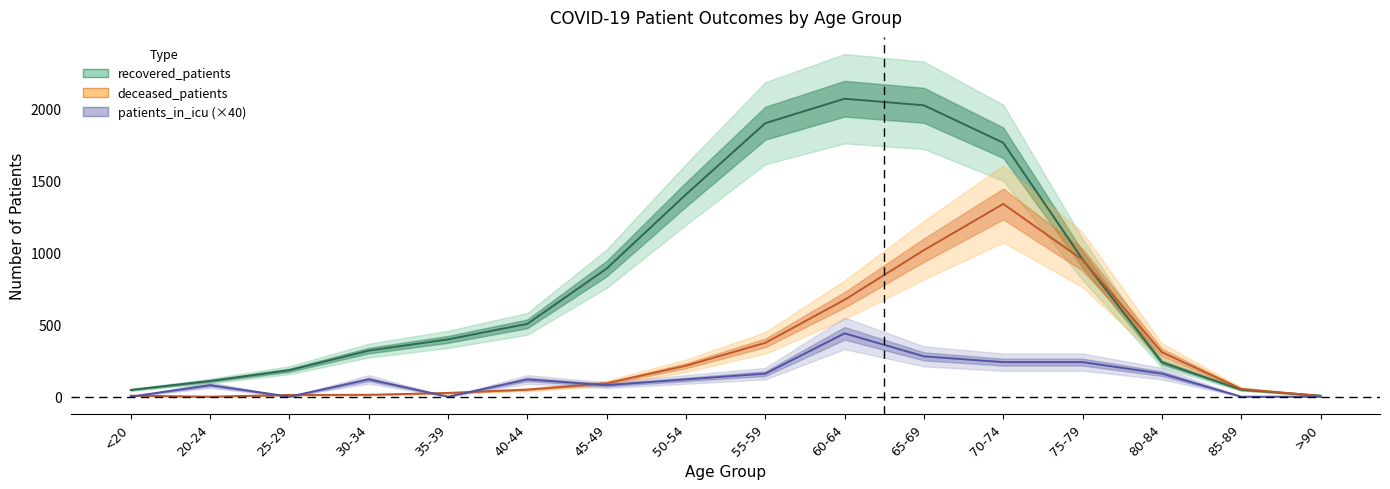

How many positive values does the deceased_patients series have?

15